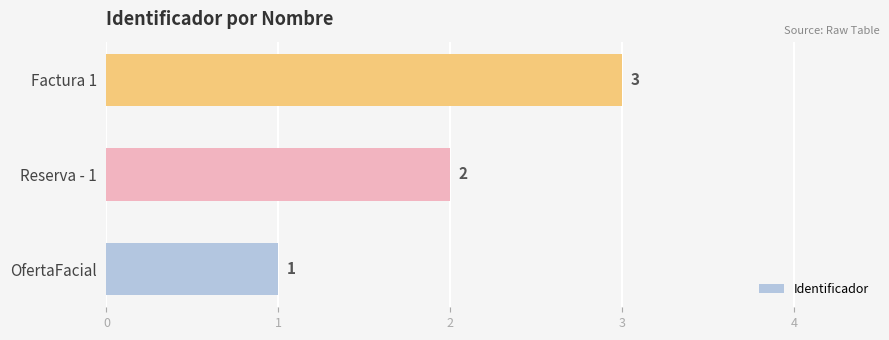

At which label is the value closest to 2?

Reserva - 1